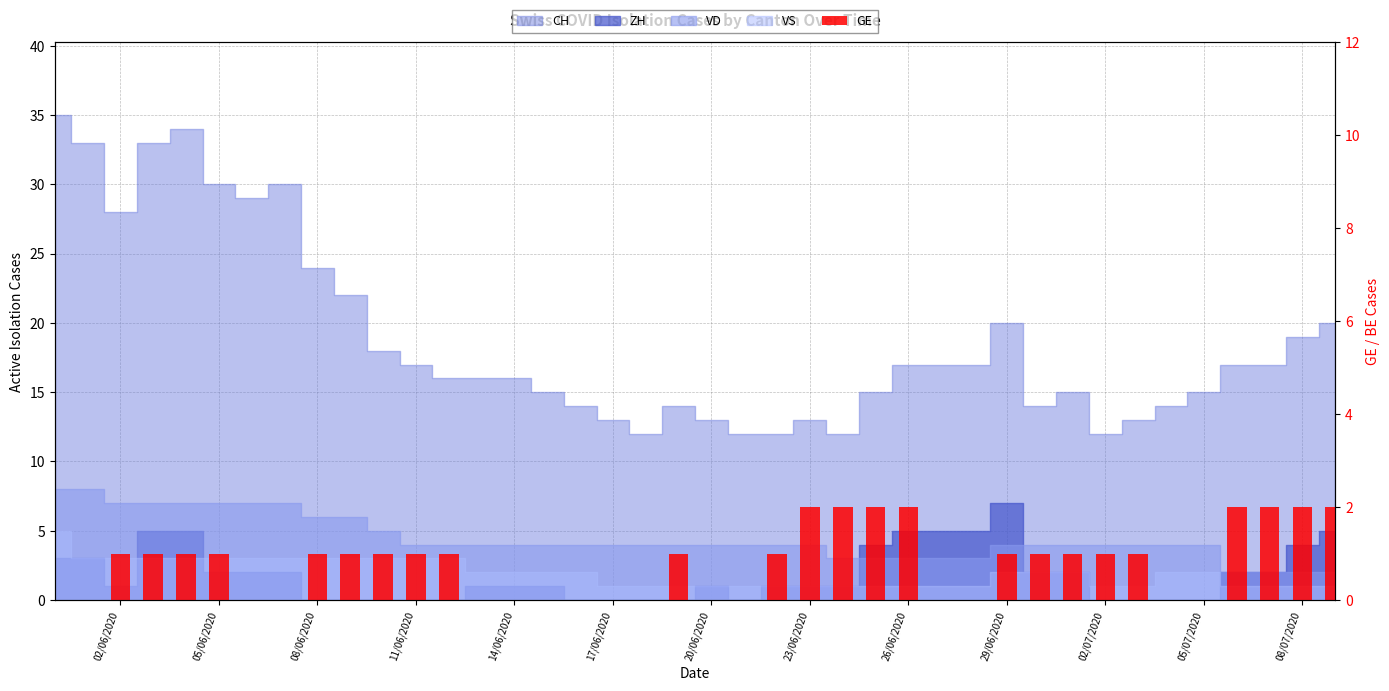

Where is the data nearest to the value 1?

02/06/2020